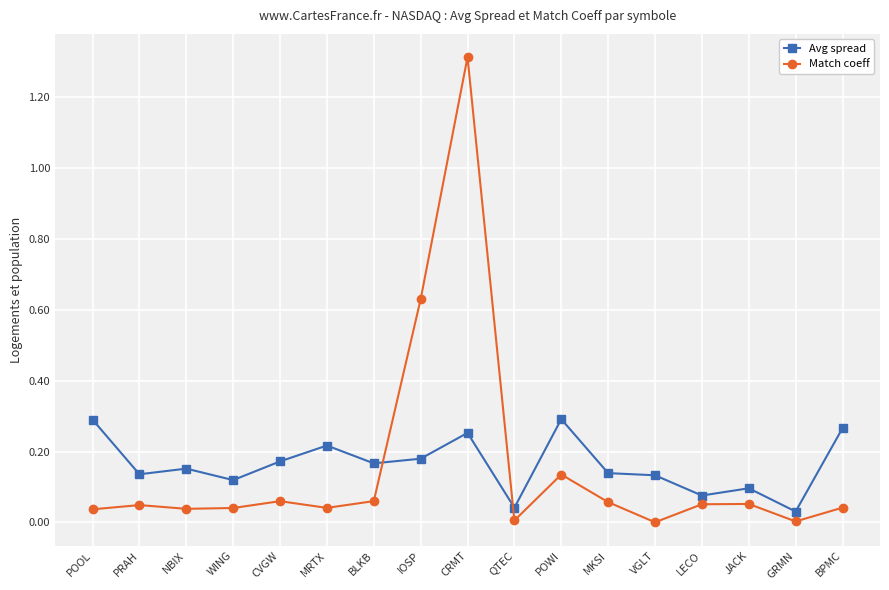

Which series changed the most between WING and BPMC?

Avg spread